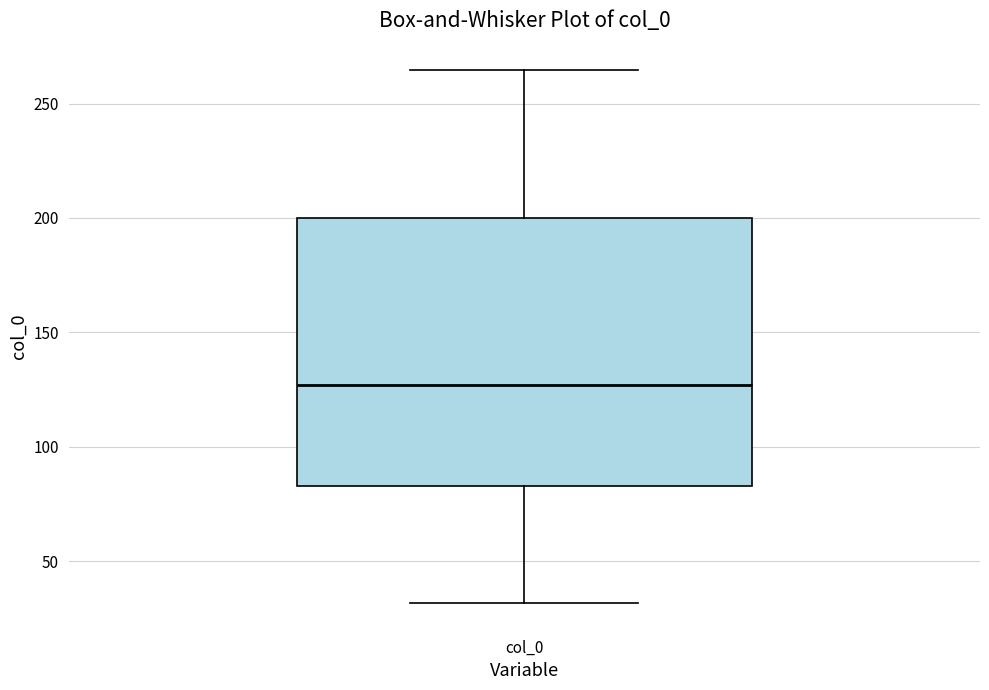

Where does the median line of the box for col_0 sit on the y-axis? The values are not printed on the chart, so give them approximately, as read against the axis.

125